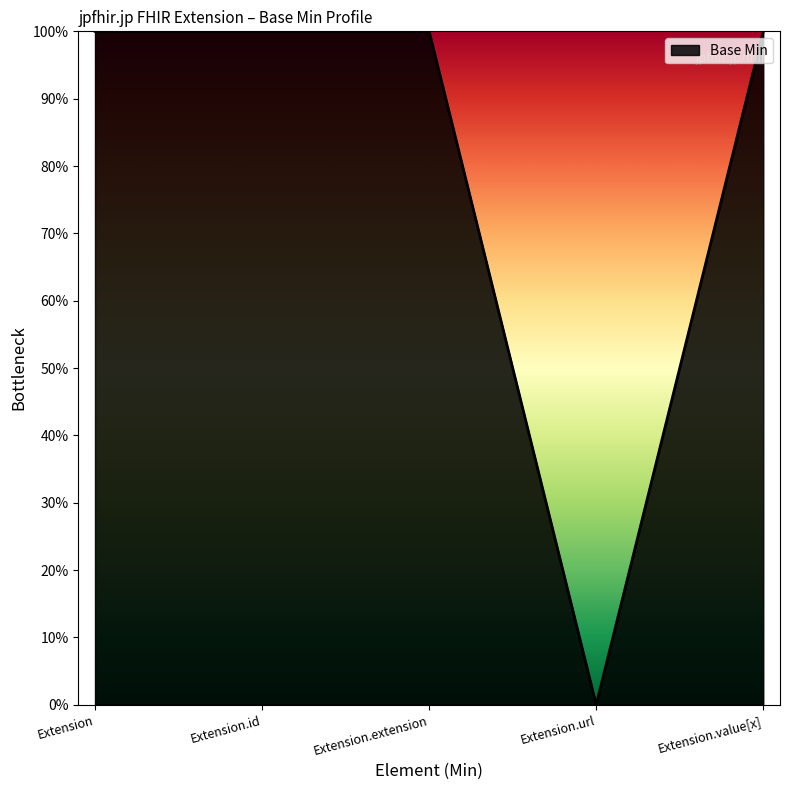

Does the chart have visible grid lines?

No